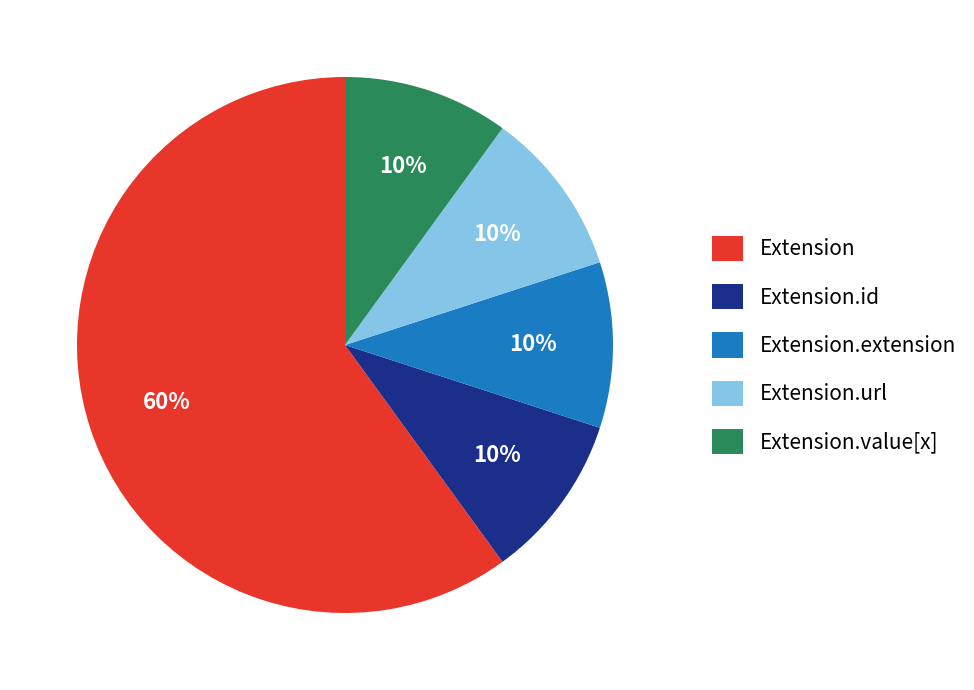

How many segments does this pie chart have?

5